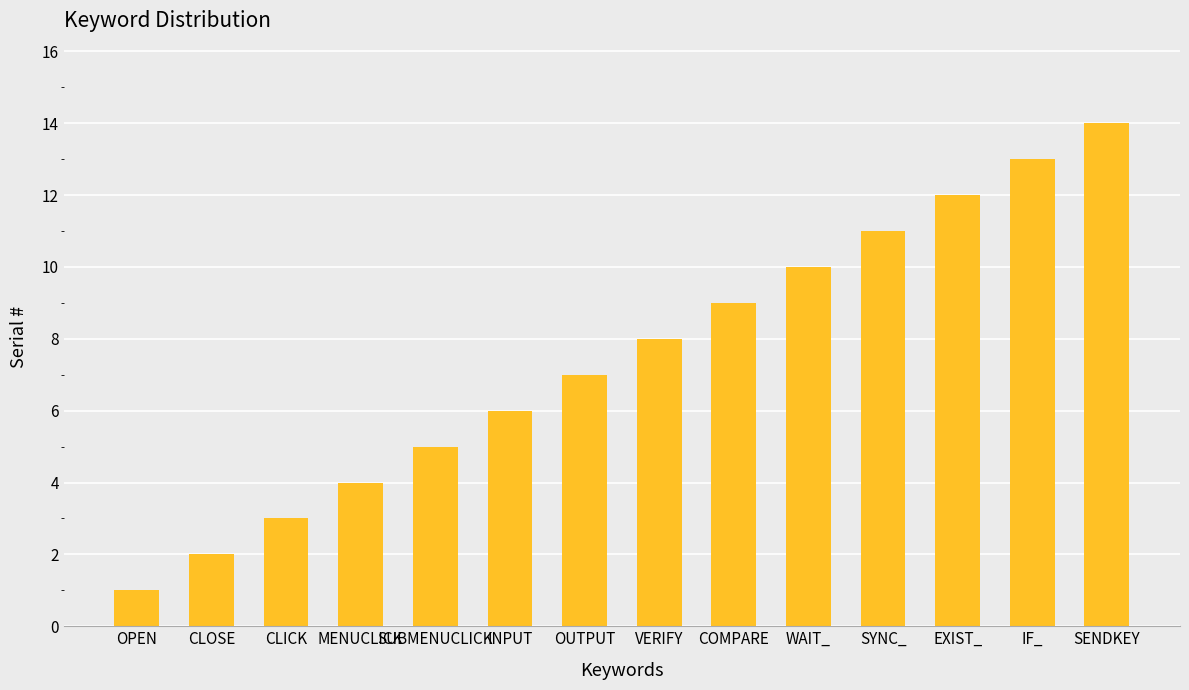

List the labels in order of value, smallest first.

OPEN, CLOSE, CLICK, MENUCLICK, SUBMENUCLICK, INPUT, OUTPUT, VERIFY, COMPARE, WAIT_, SYNC_, EXIST_, IF_, SENDKEY